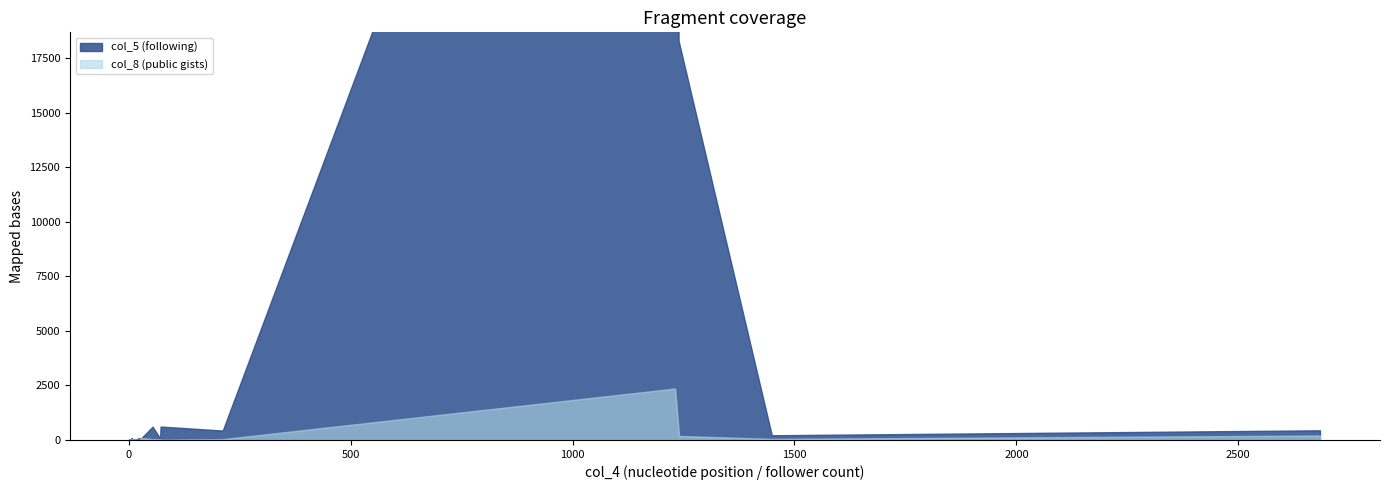

True or false: col_8 and col_5 intersect in this chart.

True